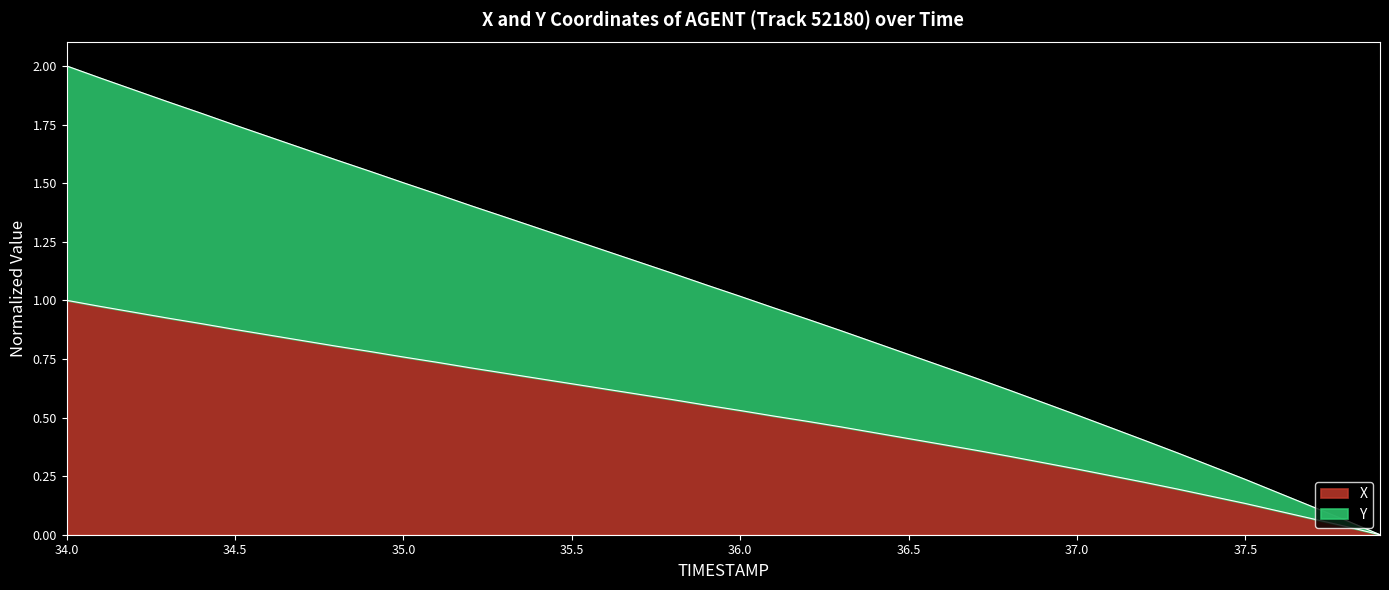

Rank the series by their maximum value, from highest to lowest.

Y, X